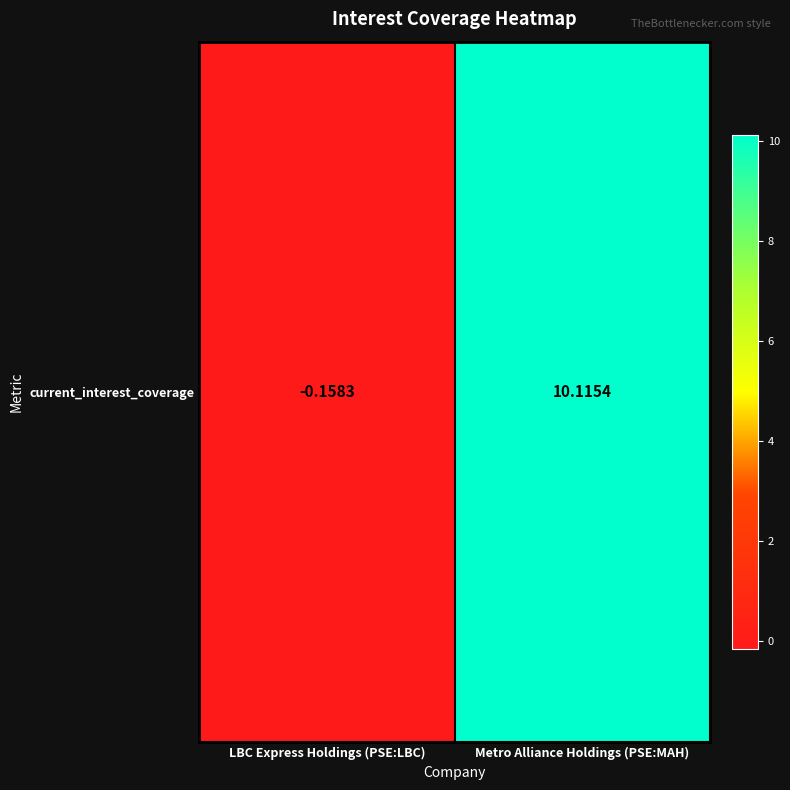

Count the number of data series in this chart.

1